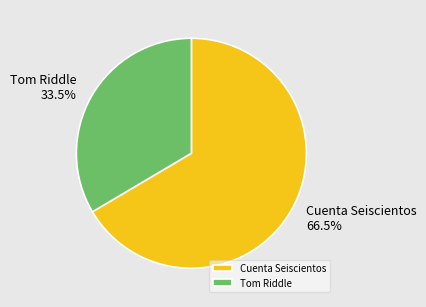

Rank the categories by value from lowest to highest.

Tom Riddle, Cuenta Seiscientos